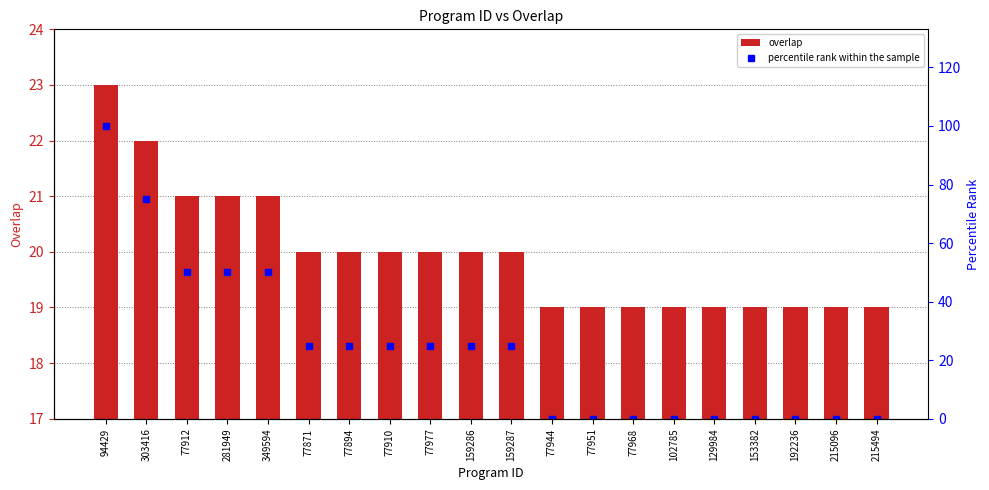

What is the label of the 15th bar from the left?

102785